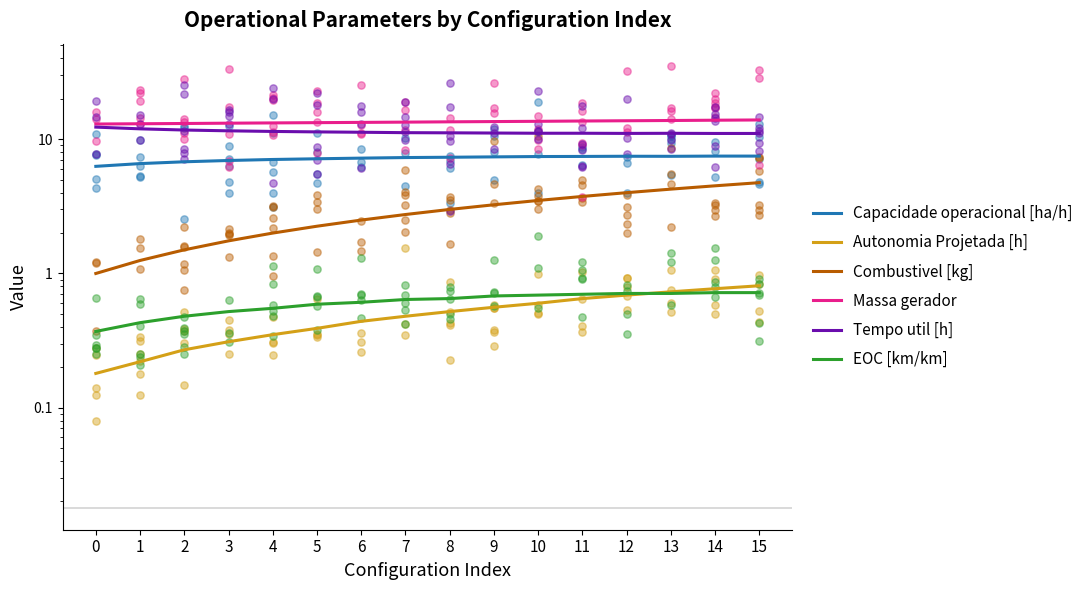

Which series has the widest spread of Y values?

Combustivel [kg]